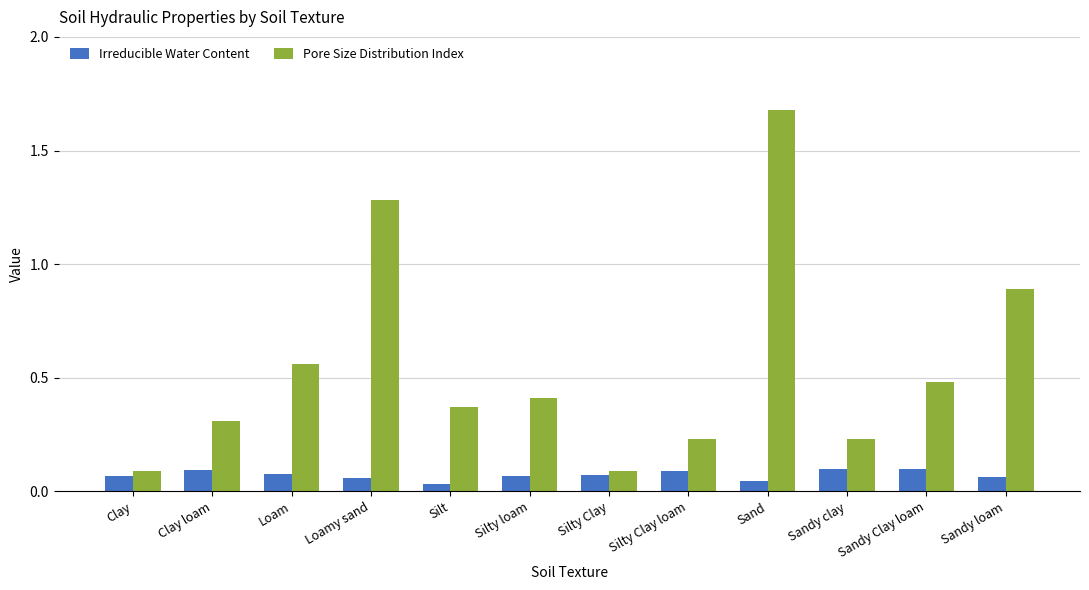

What is the sum of all Pore Size Distribution Index values?

6.6